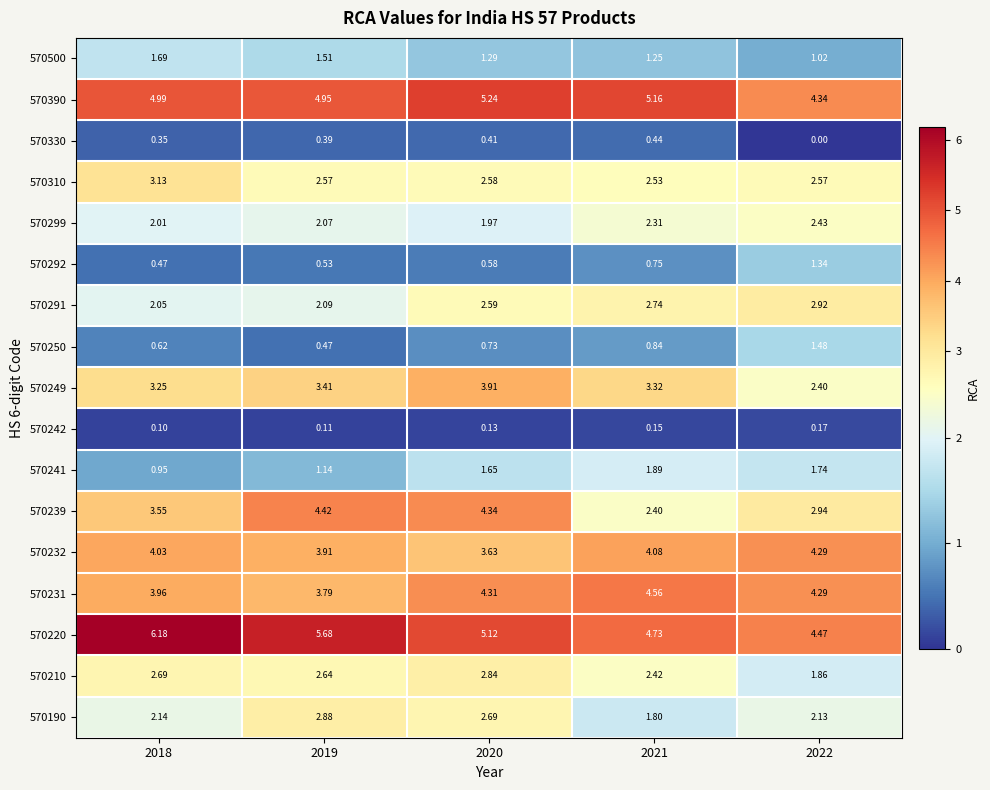

Is the value of 570239 at 2021 greater than the value of 570241 at 2018?

Yes